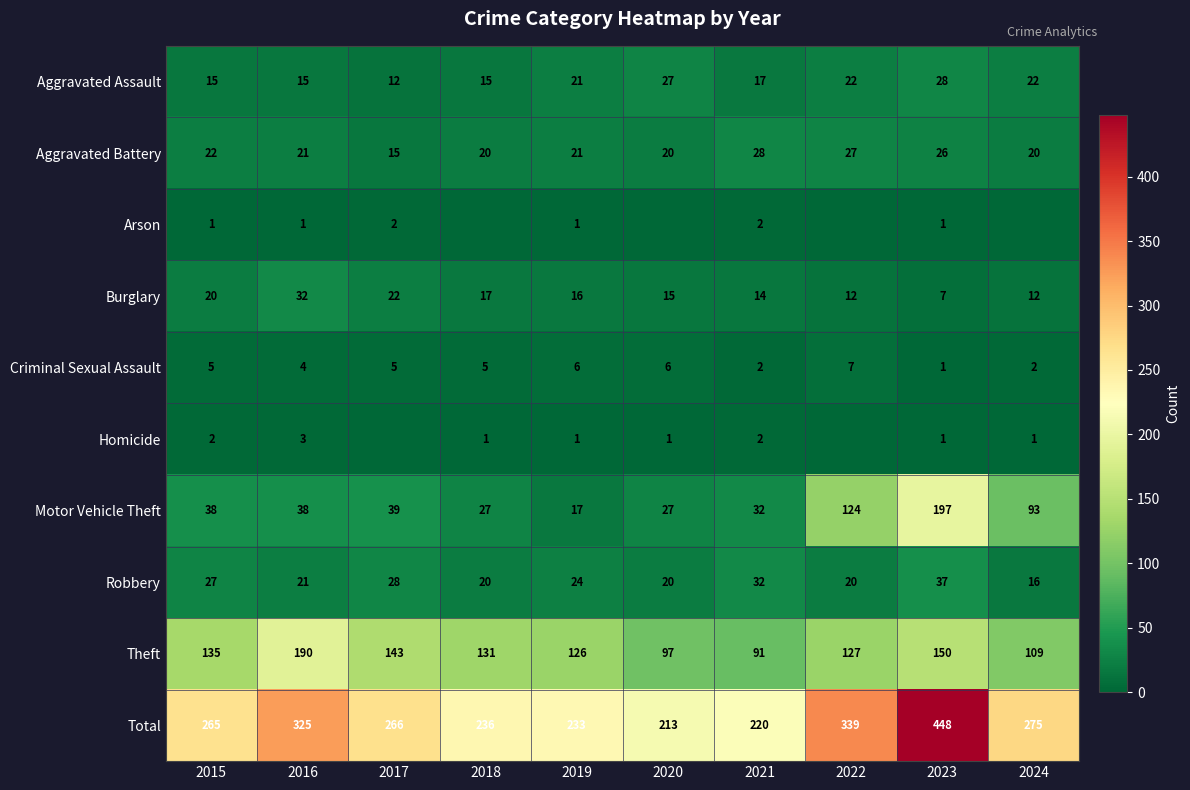

At which label is Motor Vehicle Theft closest to 107?

2024